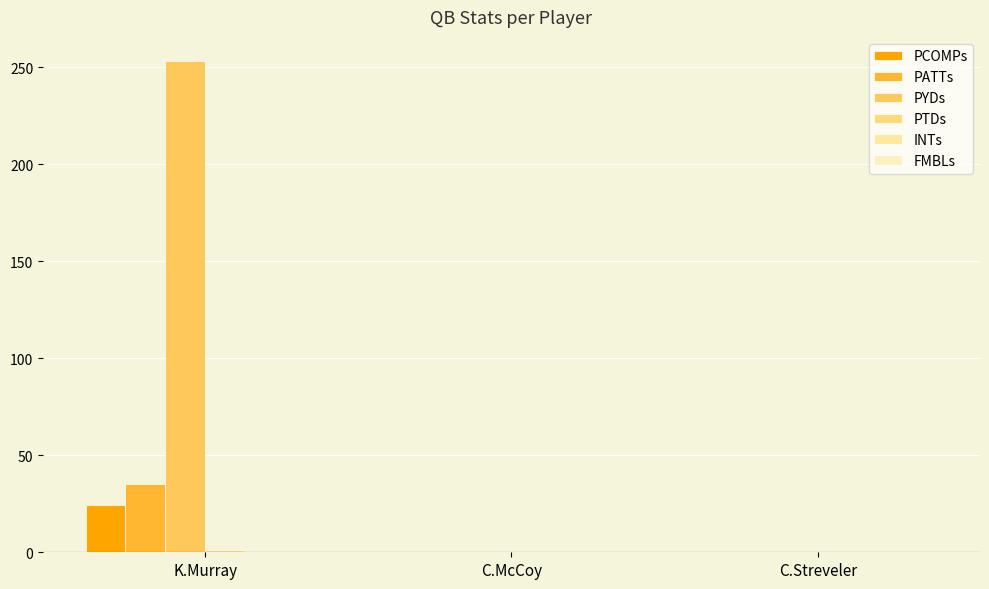

How many groups of bars are there?

3